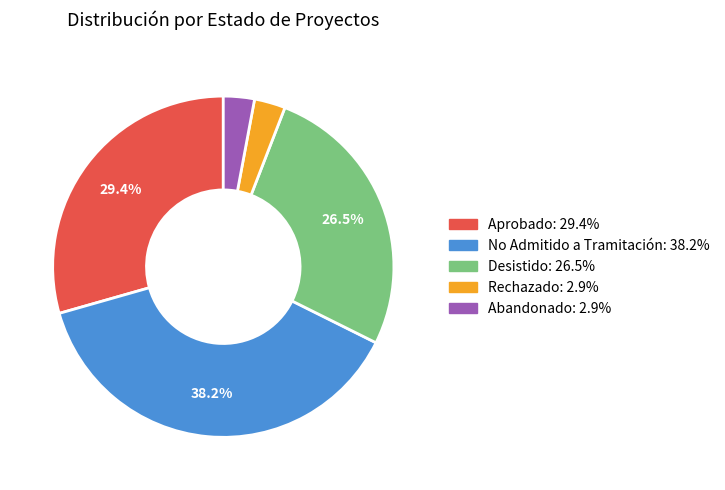

Is there a majority slice in this chart?

No